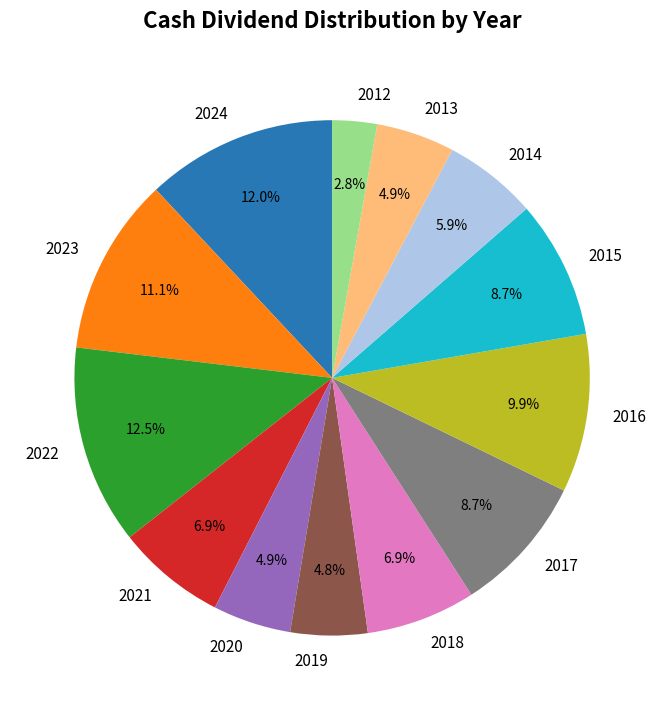

To the nearest percent, what is the difference between the largest and smallest slice percentages?

10%